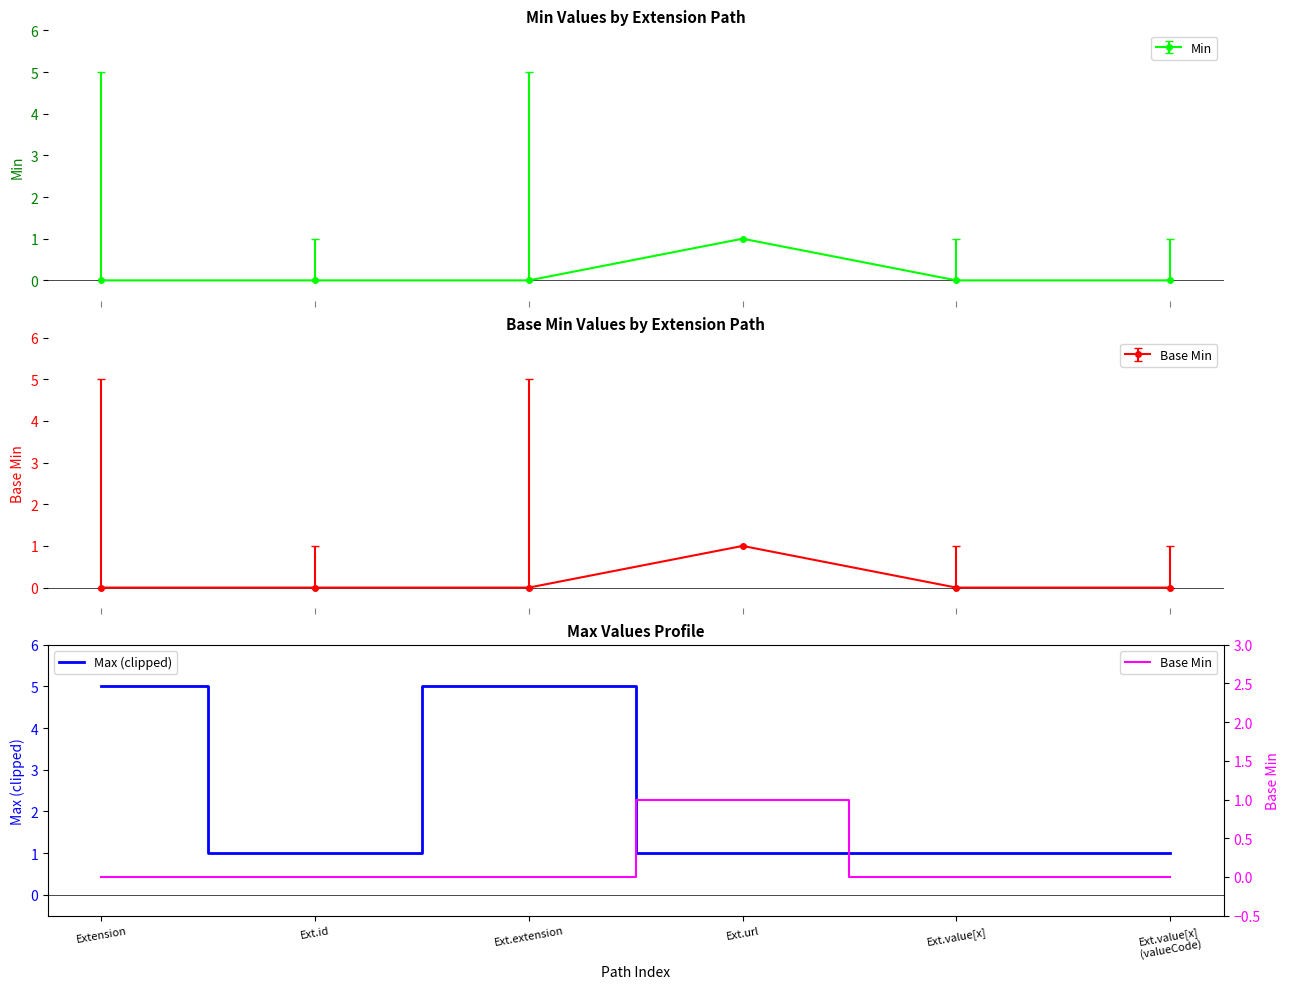

True or false: Base Min and Max (clipped) cross at least once.

False